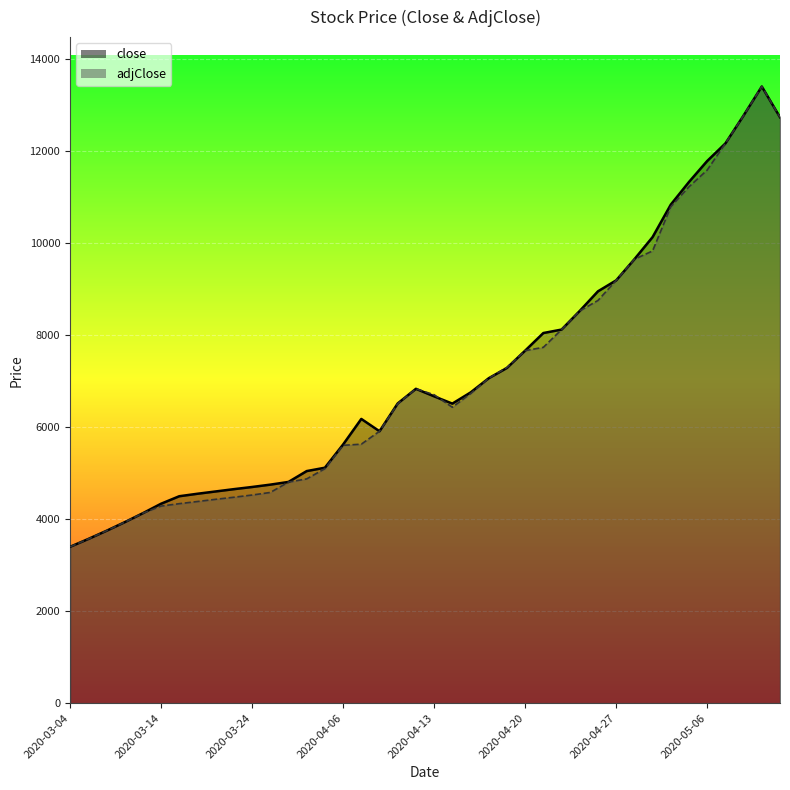

Reading left to right, list all the values displayed in this chart.

close: 3400	3570	3748	3935	4131	4337	4500	4554	4604	4654	4701	4752	4811	5047	5120	5625	6181	5913	6518	6836	6672	6514	6756	7066	7290	7666	8049	8124	8530	8956	9194	9653	10135	10841	11334	11790	12172	12780	13410	12741
adjClose: 3400	3570	3748	3935	4131	4286	4338	4385	4433	4478	4526	4582	4807	4877	5099	5607	5632	5913	6511	6836	6707	6435	6730	7066	7301	7666	7738	8124	8530	8757	9194	9653	9834	10795	11229	11593	12172	12780	13411	12741